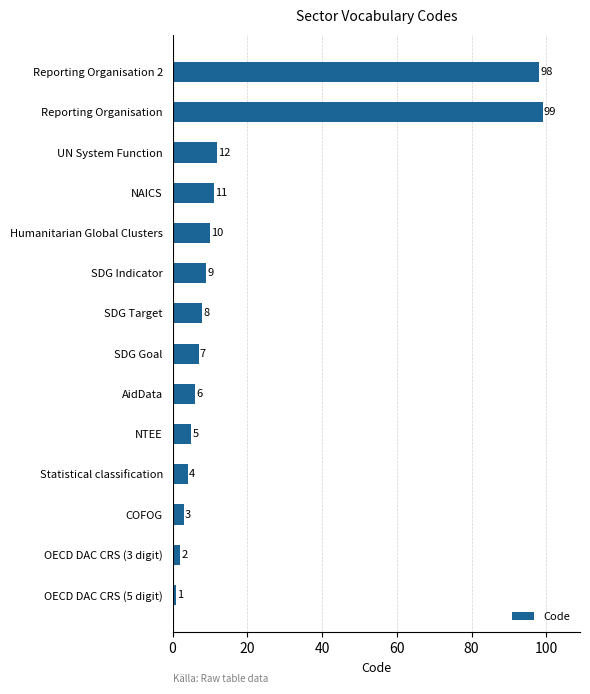

Reading bottom to top, extract all data points from this chart.

OECD DAC CRS (5 digit)=1	OECD DAC CRS (3 digit)=2	COFOG=3	Statistical classification=4	NTEE=5	AidData=6	SDG Goal=7	SDG Target=8	SDG Indicator=9	Humanitarian Global Clusters=10	NAICS=11	UN System Function=12	Reporting Organisation=99	Reporting Organisation 2=98